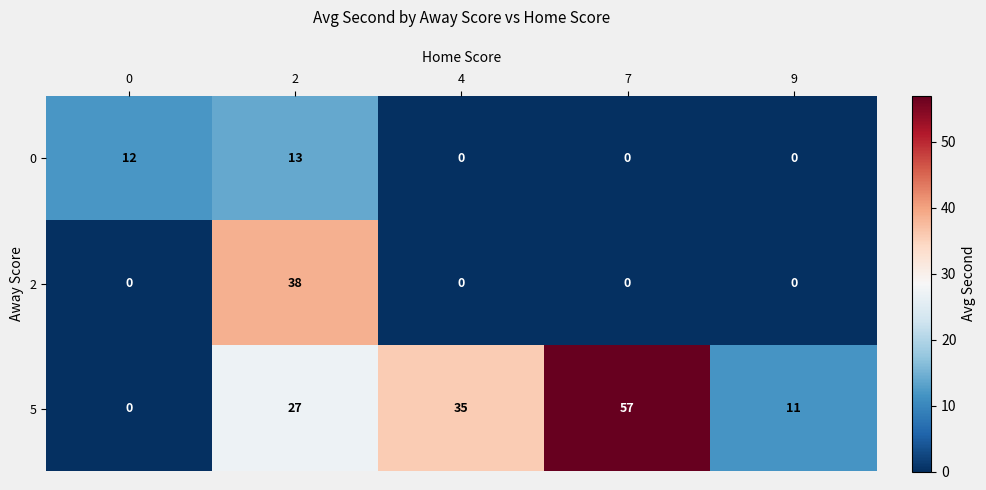

Reading right to left, extract all data points from this chart.

0: 9=0	7=0	4=0	2=13	0=12
2: 9=0	7=0	4=0	2=38	0=0
5: 9=11	7=57	4=35	2=27	0=0